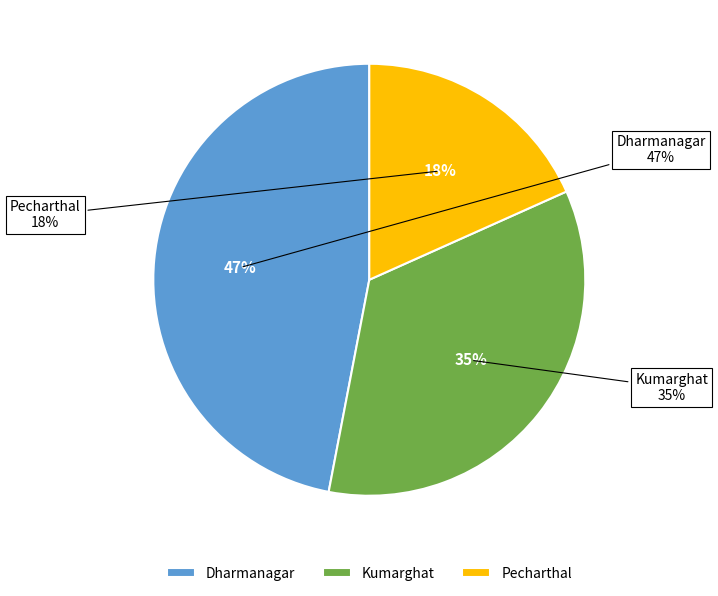

Rank the categories by value from highest to lowest.

Dharmanagar, Kumarghat, Pecharthal